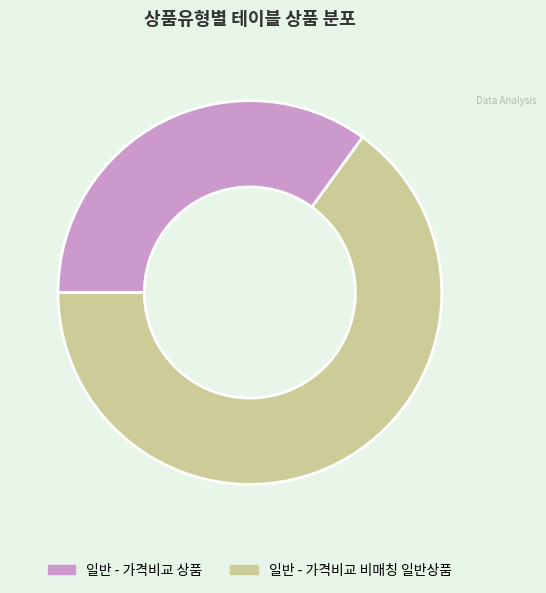

What is the largest slice in the pie chart?

일반 - 가격비교 비매칭 일반상품